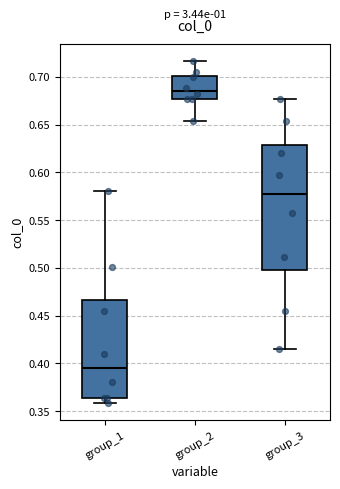

Which box has the highest median line?

group_2